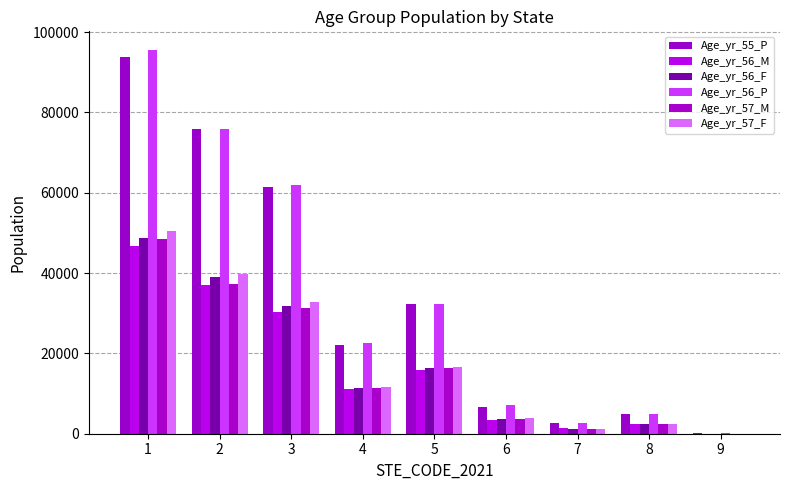

Which series has the largest total across all categories?

Age_yr_56_P